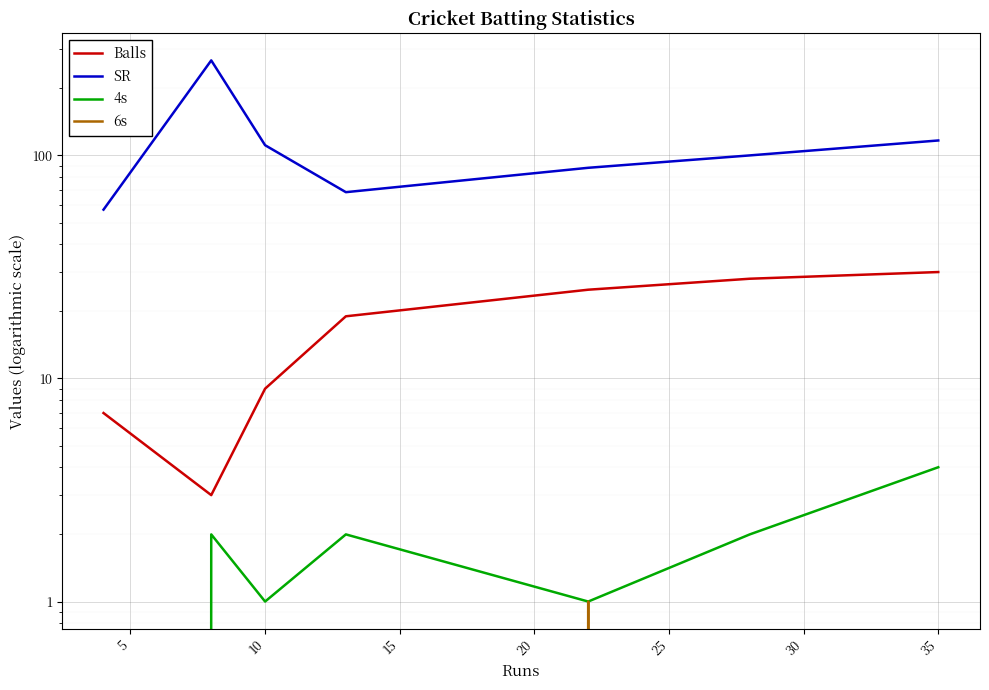

What is the sum of all Balls values?

121.0